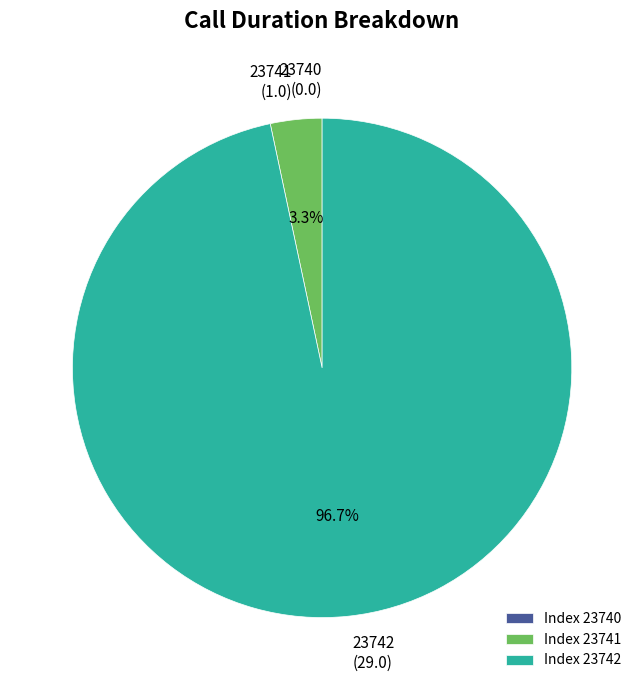

Does 23742 account for over 50% of the chart?

Yes